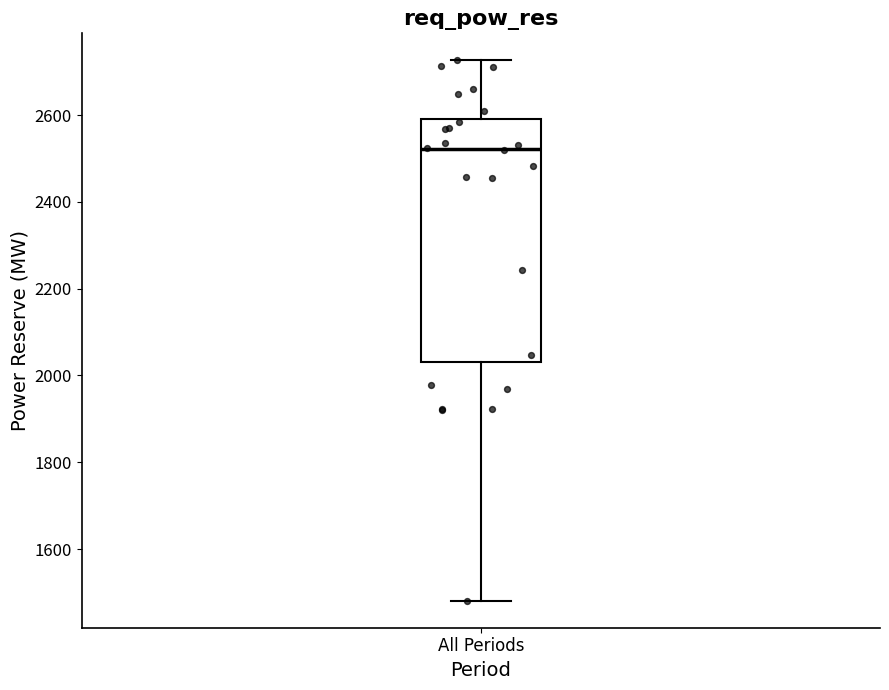

Where does the lower whisker of the box for All Periods end on the y-axis? The values are not printed on the chart, so give them approximately, as read against the axis.

1480